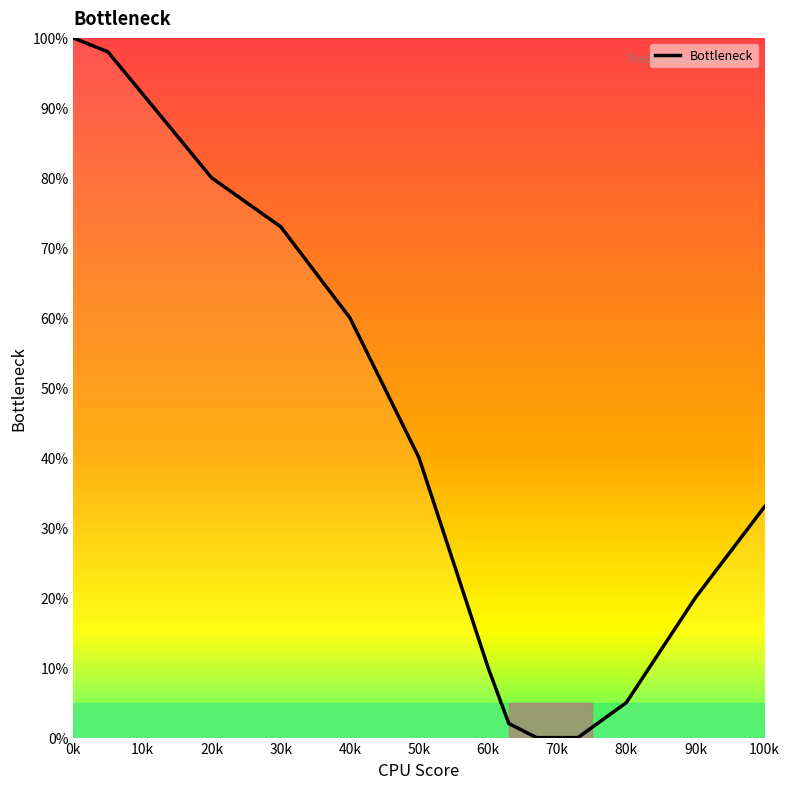

Count the number of categories in the chart.

15